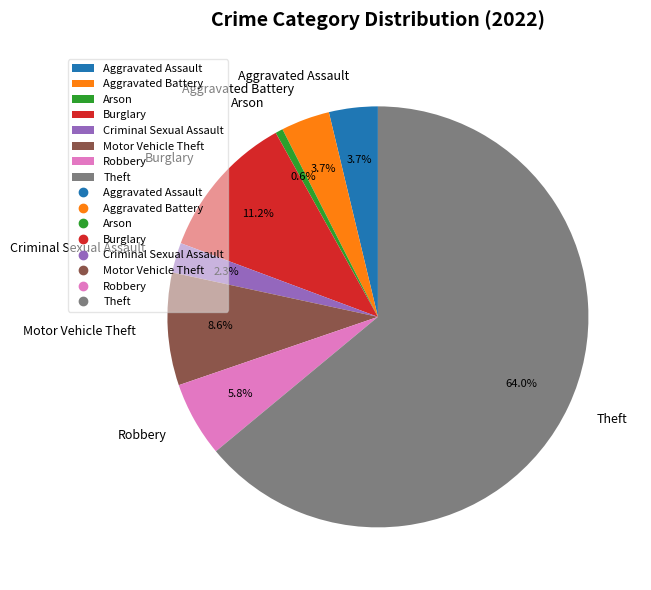

Is the sum of Aggravated Battery and Criminal Sexual Assault greater than half?

No